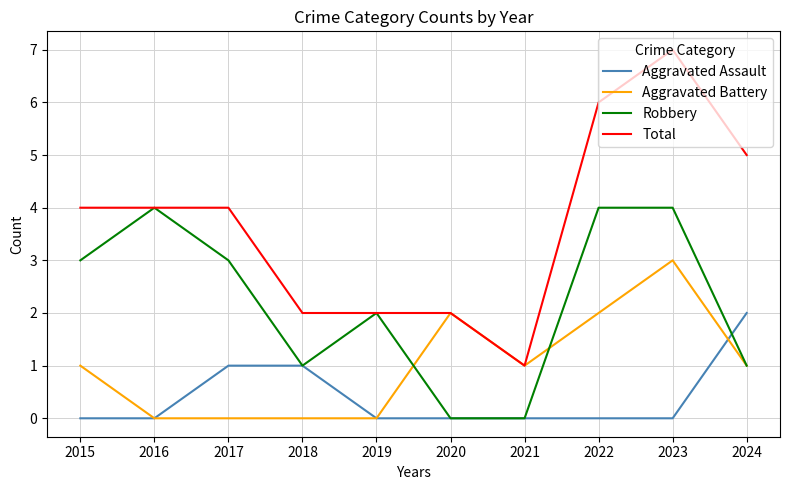

How many lines are shown in the chart?

4